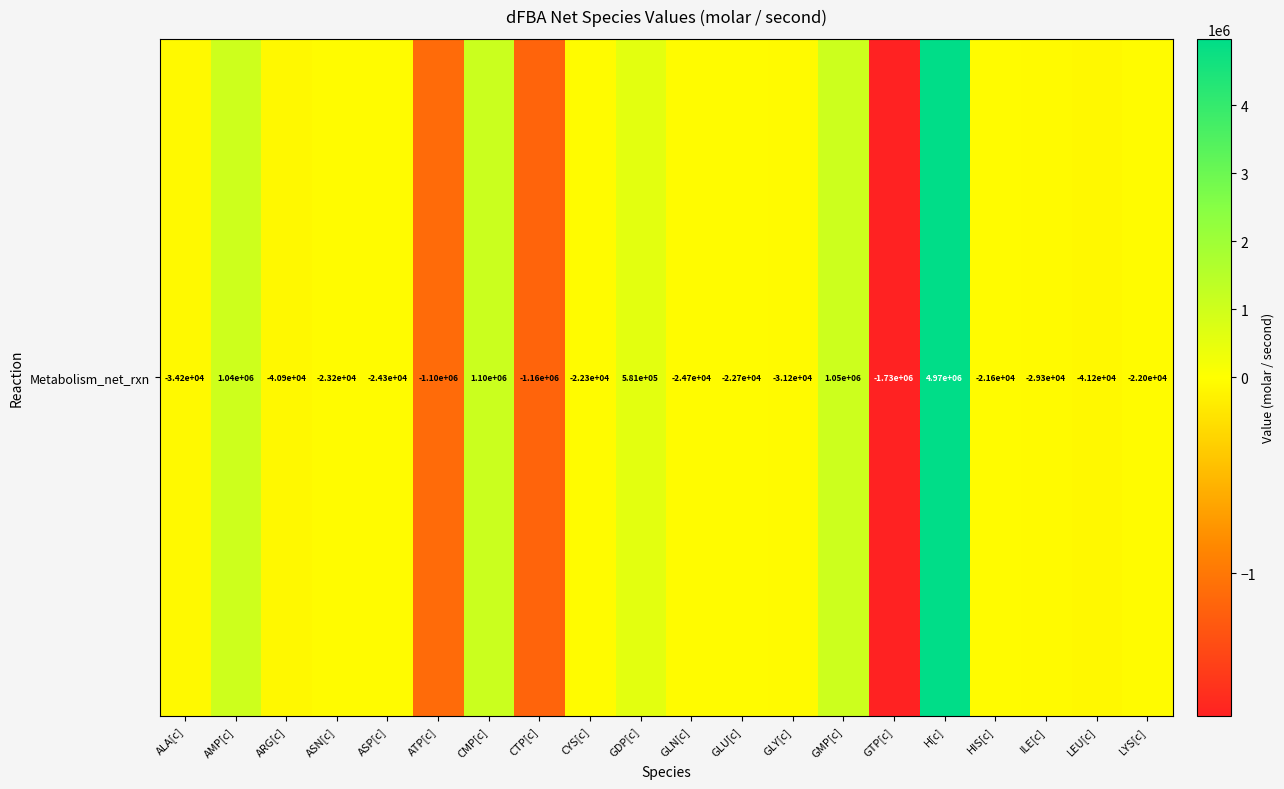

Is it true that the value at GMP[c] is 543130.8?

False